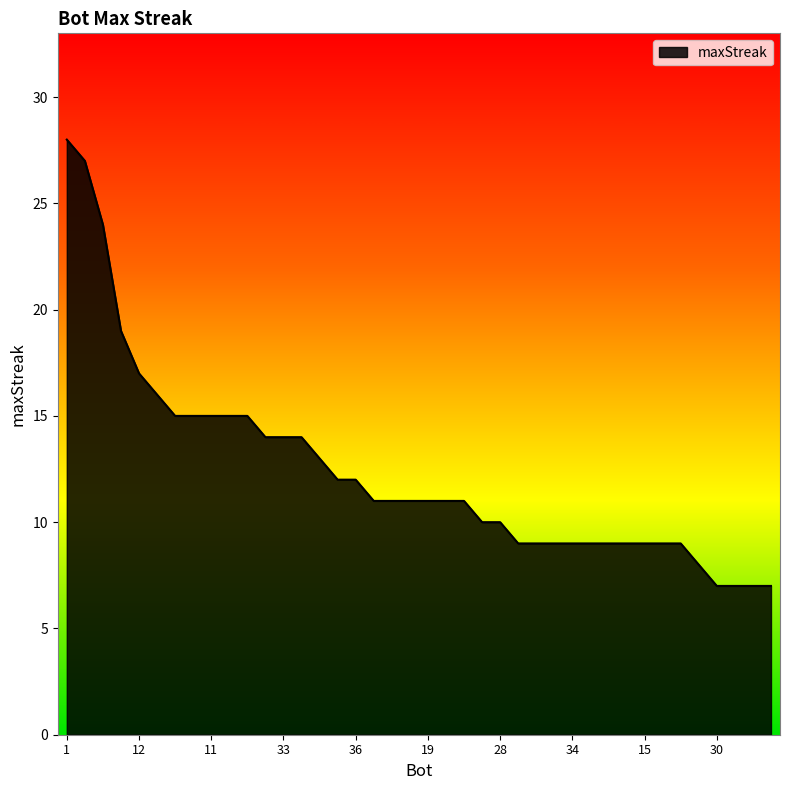

What is the difference between the maximum and minimum values?

21